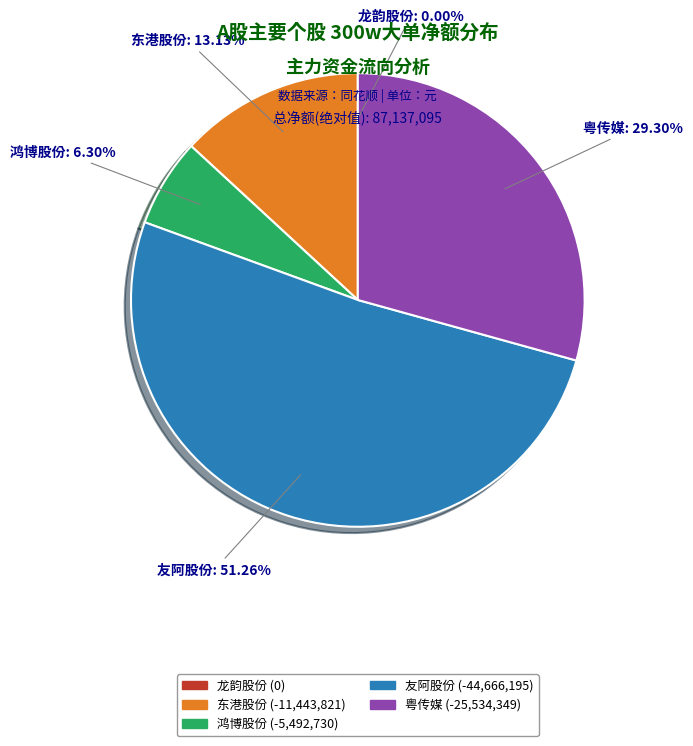

Combined, do 粤传媒 and 鸿博股份 account for over 50%?

No